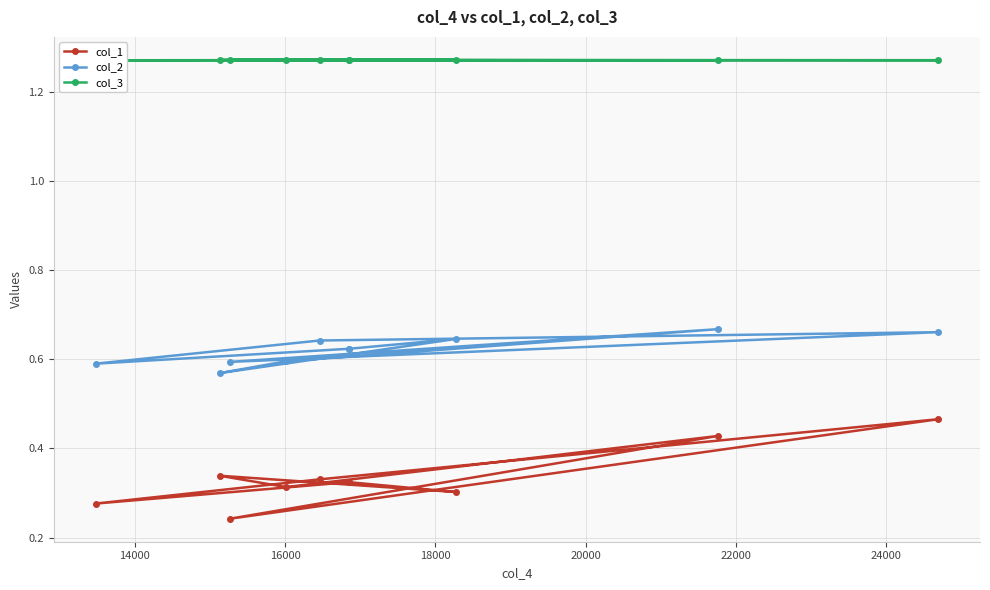

List the series in order of their overall mean, highest first.

col_3, col_2, col_1